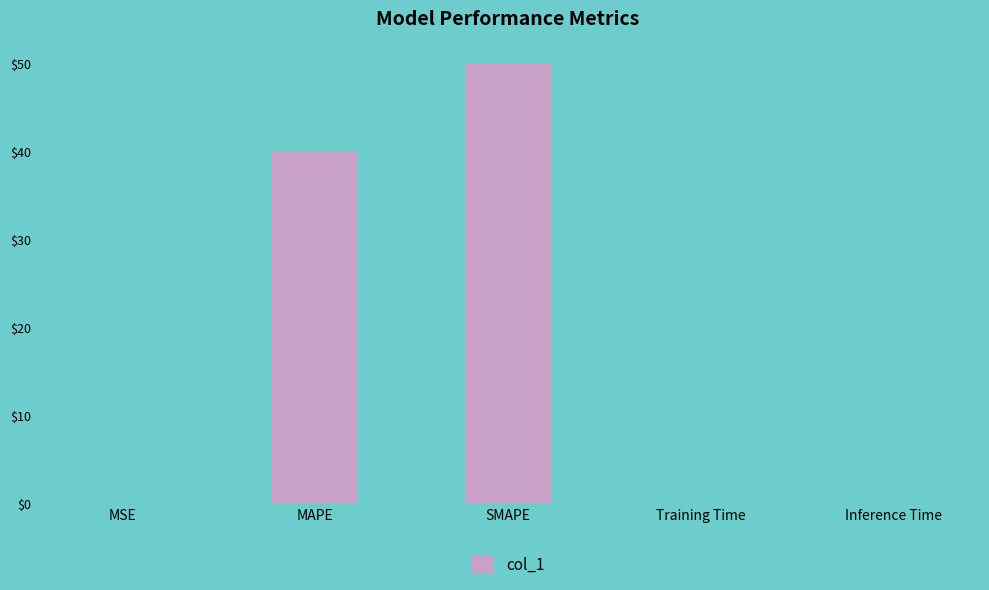

Which has a higher value, SMAPE or Inference Time?

SMAPE